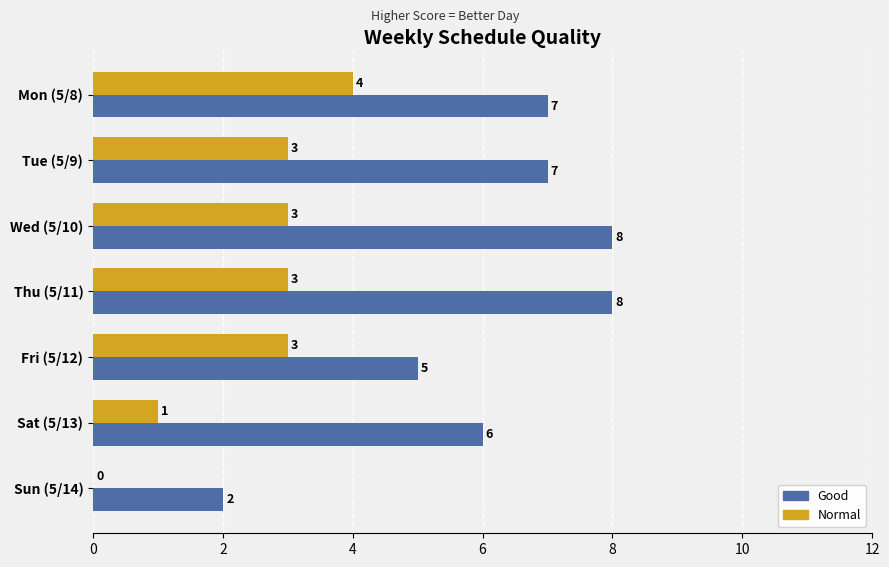

Which series has the largest total across all categories?

Good